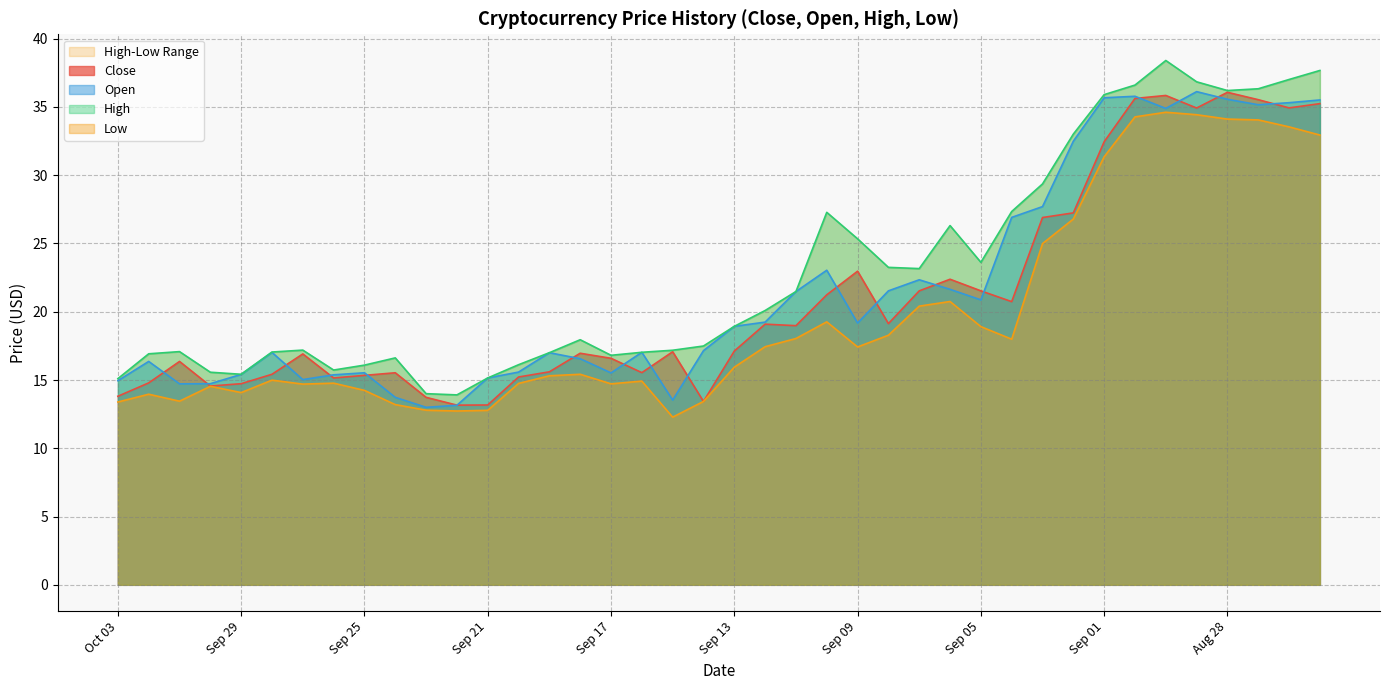

The Open series shows 19.2 at Sep 09. True or false?

True